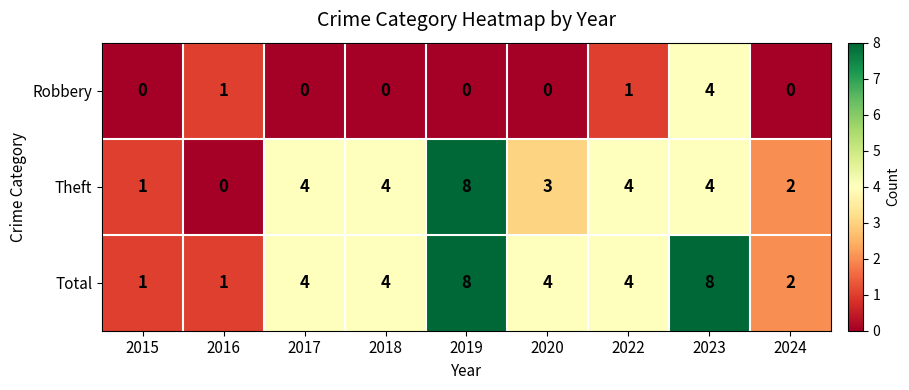

At how many categories does at least one series exceed 6?

2